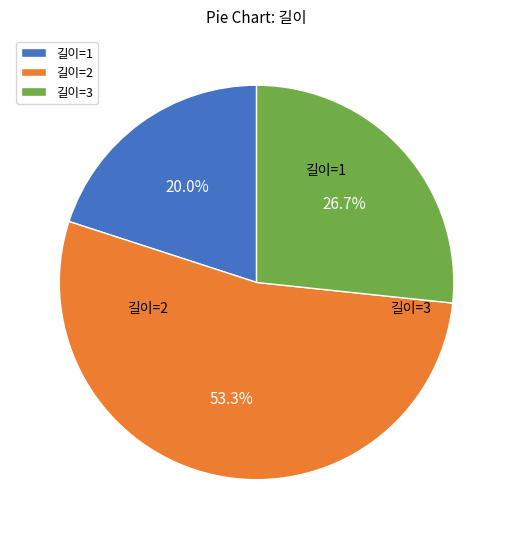

What is the ratio of the value at 길이=1 to the value at 길이=2?

0.4